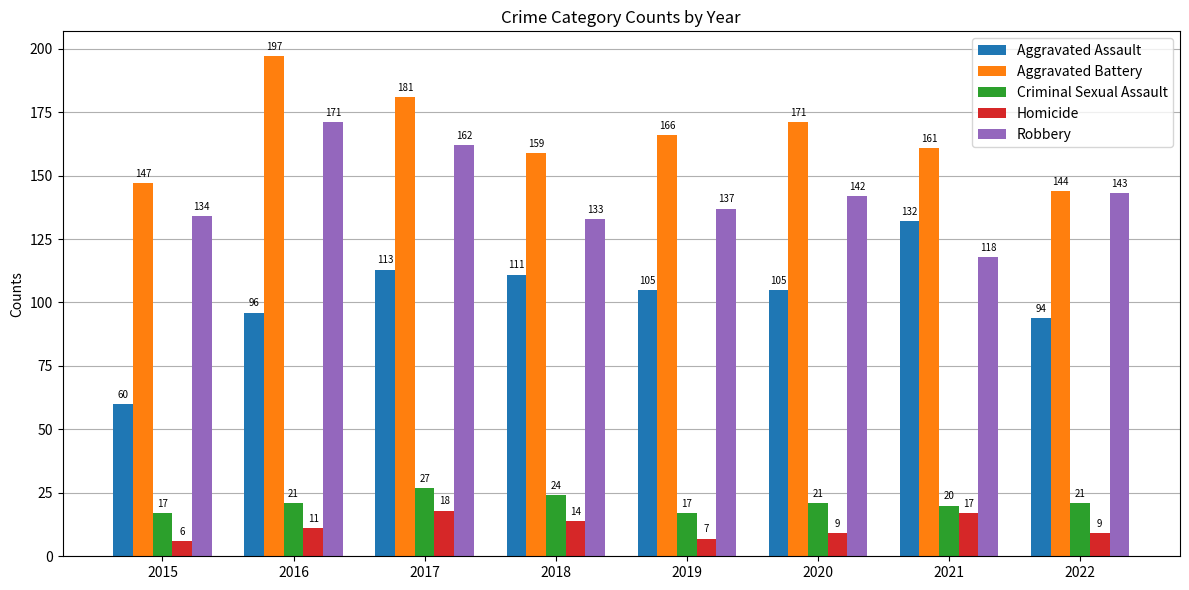

Reading left to right, what are all the values shown in this chart?

Aggravated Assault: 60	96	113	111	105	105	132	94
Aggravated Battery: 147	197	181	159	166	171	161	144
Criminal Sexual Assault: 17	21	27	24	17	21	20	21
Homicide: 6	11	18	14	7	9	17	9
Robbery: 134	171	162	133	137	142	118	143